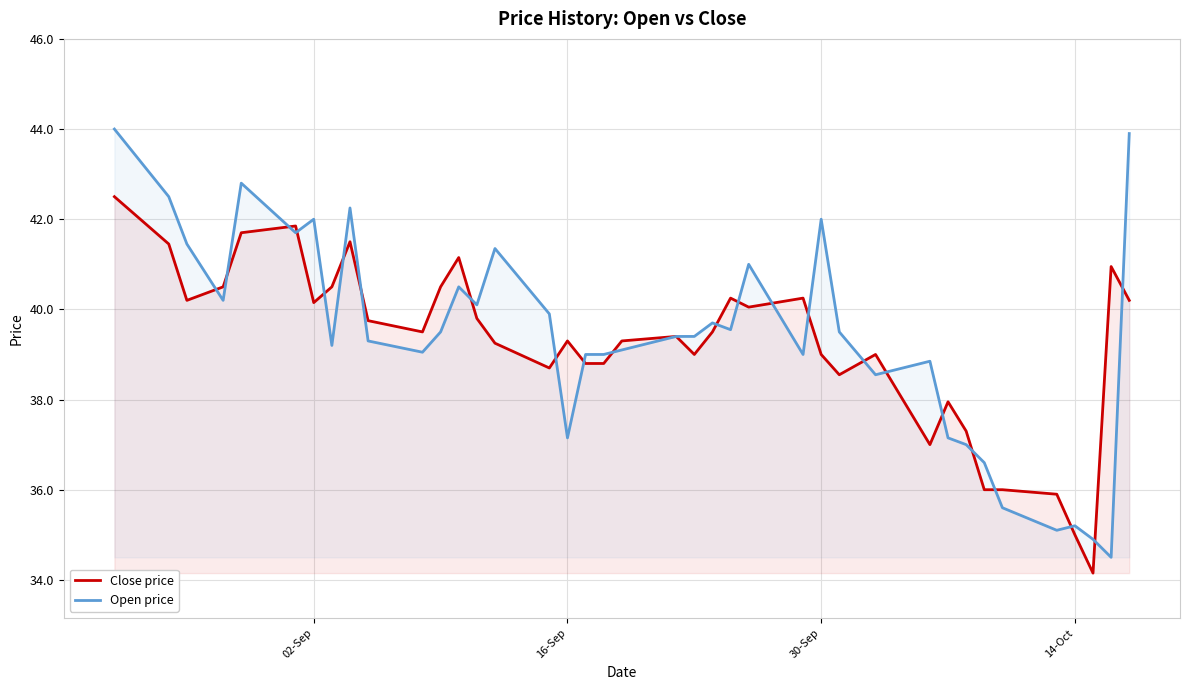

True or false: Close price and Open price cross at least once.

True